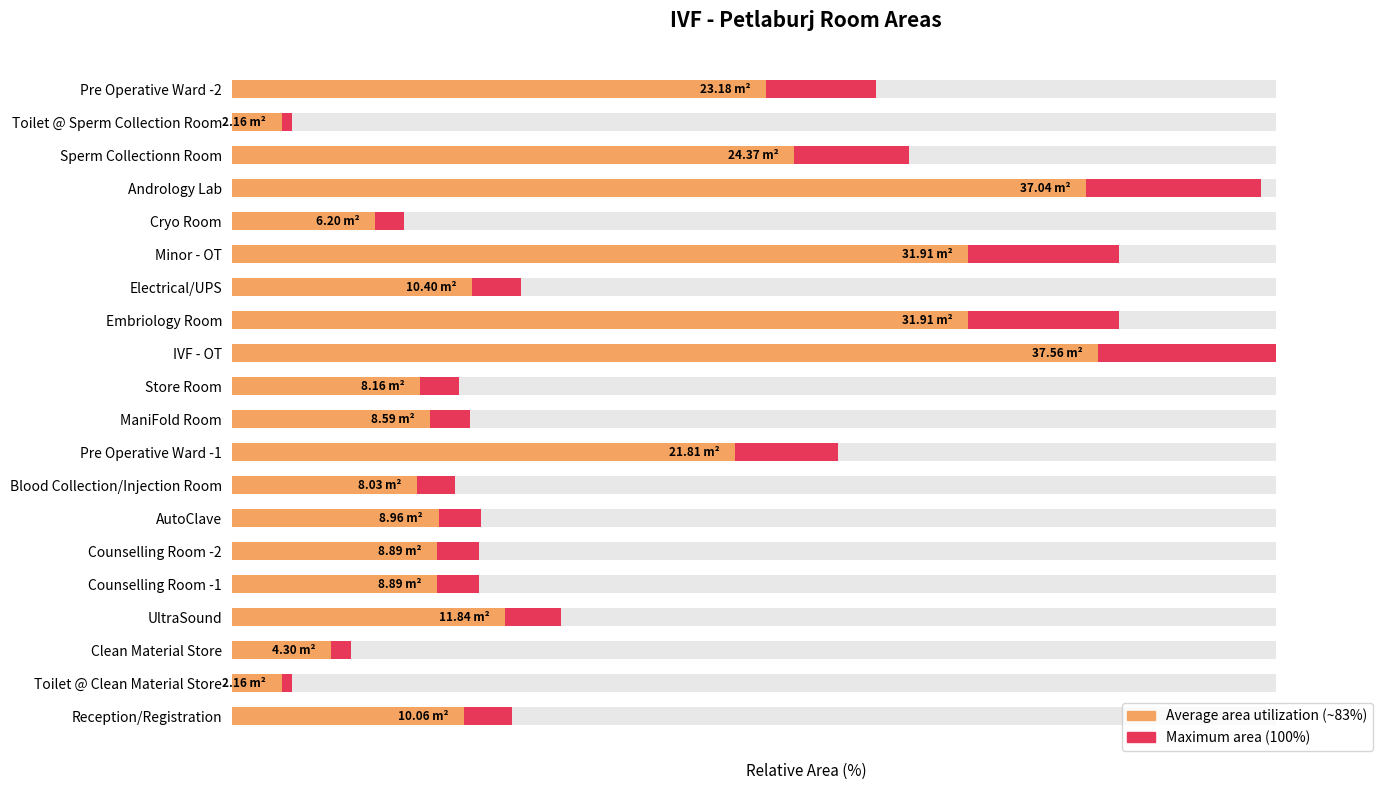

How many distinct data groups are displayed?

2